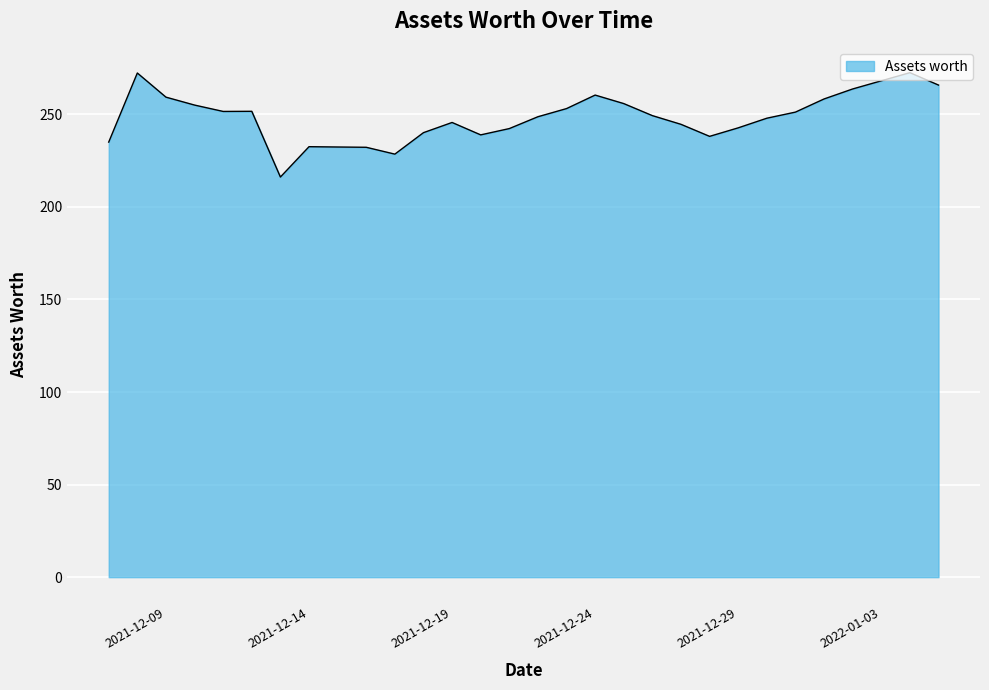

What is the difference between the maximum and minimum values?

56.4